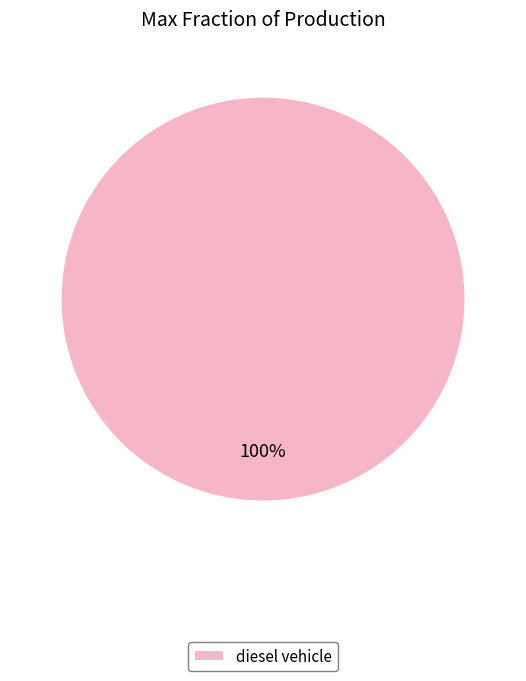

How many segments does this pie chart have?

1